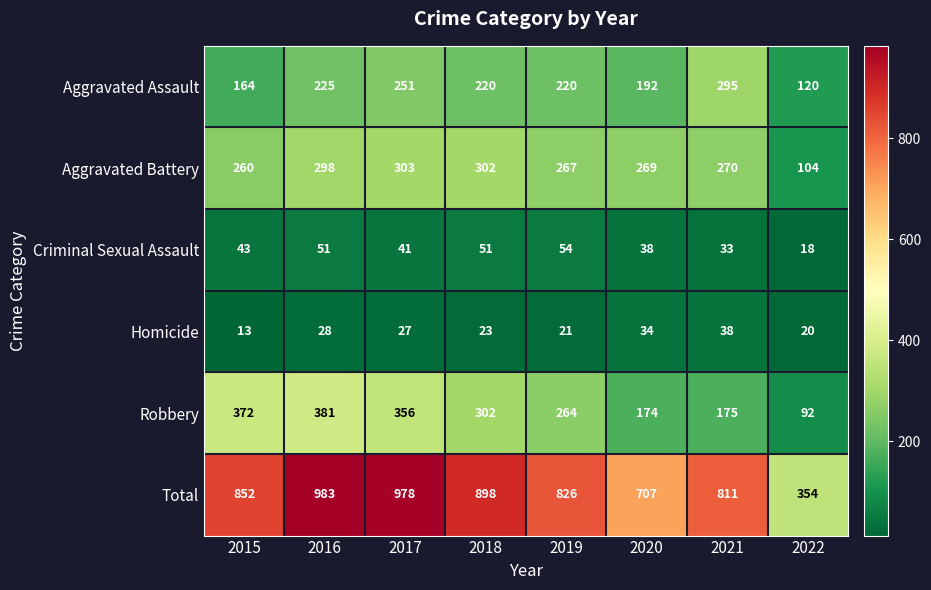

What is the minimum value shown in the chart?

13